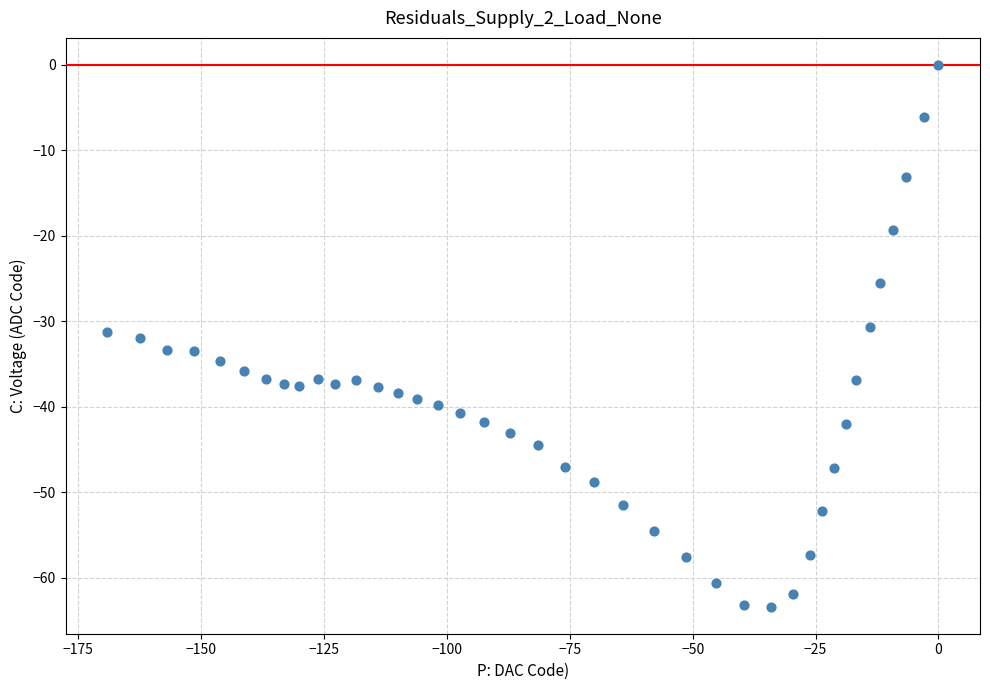

What is the range of Y values (max minus min)?

63.4